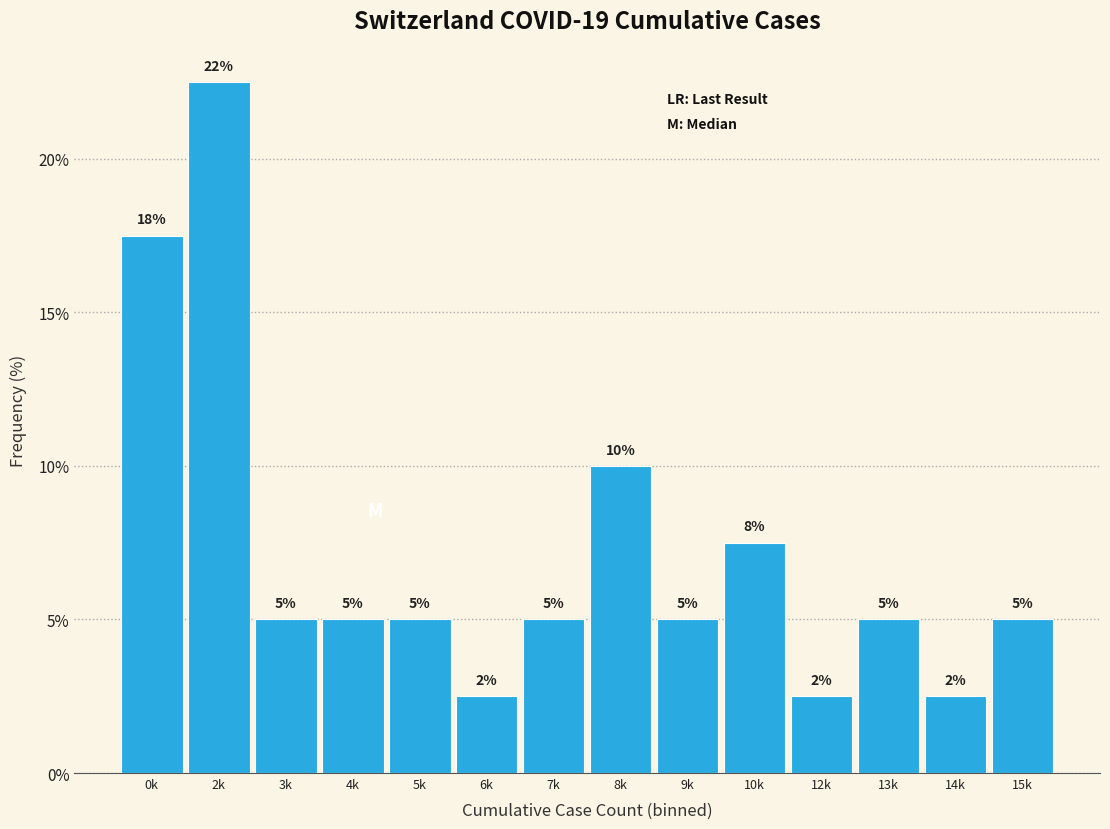

What is the label of the 2nd bar from the right?

14k